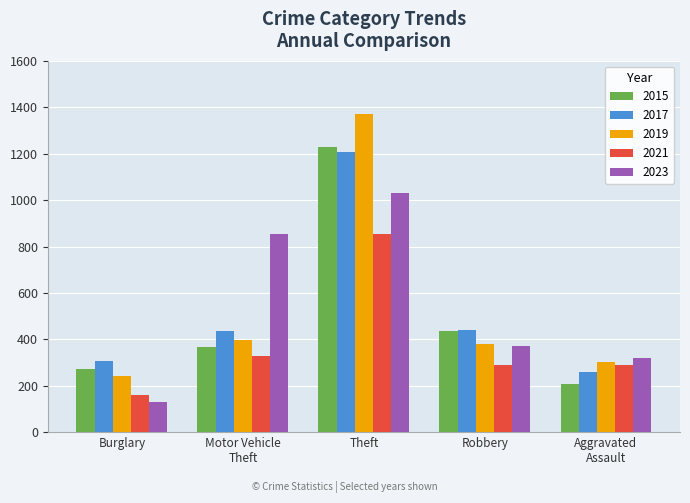

How many bars are there in each group?

5